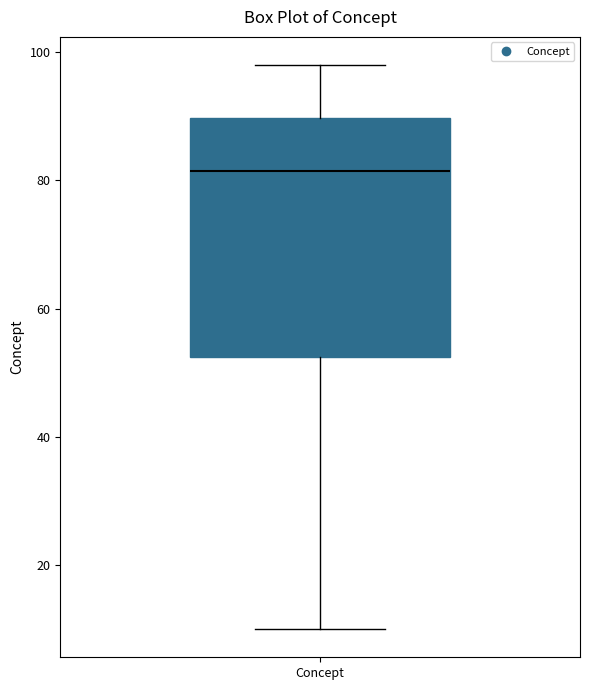

Where does the upper whisker of the box for Concept end on the y-axis? The values are not printed on the chart, so give them approximately, as read against the axis.

98